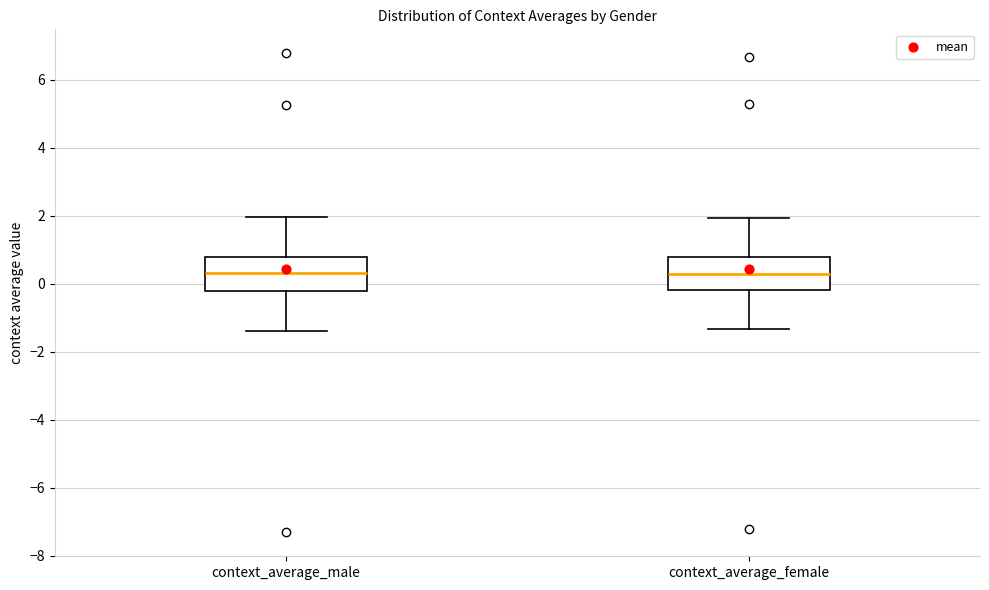

Reading left to right, transcribe this box plot: for each box, give where its median line is, the range the box spans, and where its two whiskers end, as read against the y-axis. The values are not printed on the chart, so give them approximately, as read against the axis.

context_average_male: median 0.4, box -0.2 to 0.8, whiskers -1.4 to 2.0
context_average_female: median 0.2, box -0.2 to 0.8, whiskers -1.4 to 2.0